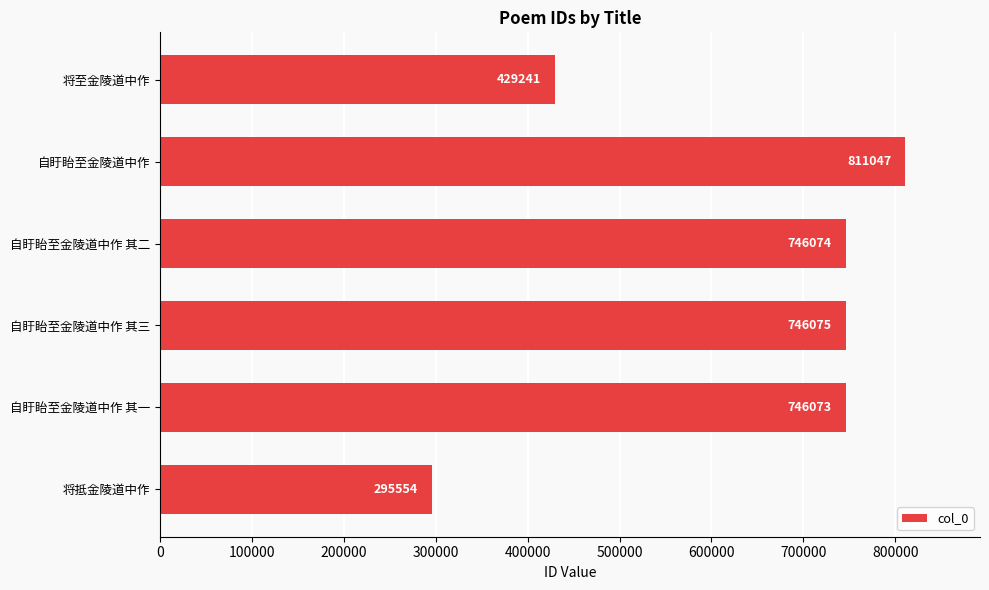

The chart shows a value of 811047 at 自盱眙至金陵道中作. True or false?

True